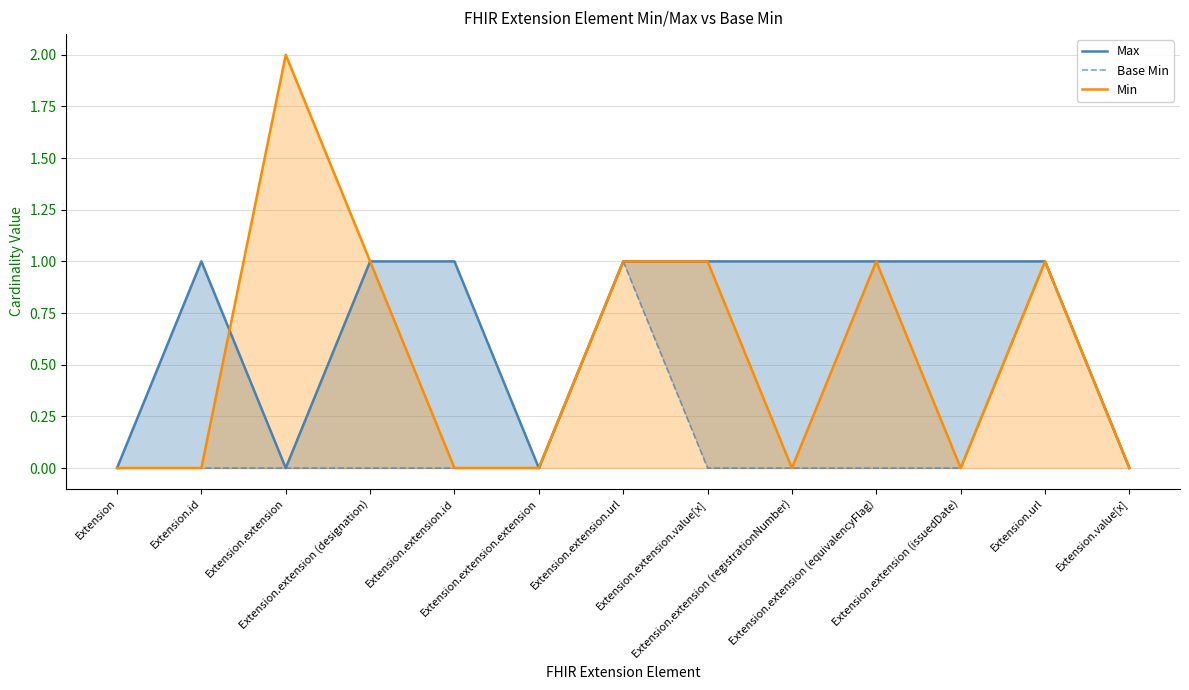

Reading left to right, extract all data points from this chart.

Max: 0	1	0	1	1	0	1	1	1	1	1	1	0
Base Min: 0	0	0	0	0	0	1	0	0	0	0	1	0
Min: 0	0	2	1	0	0	1	1	0	1	0	1	0